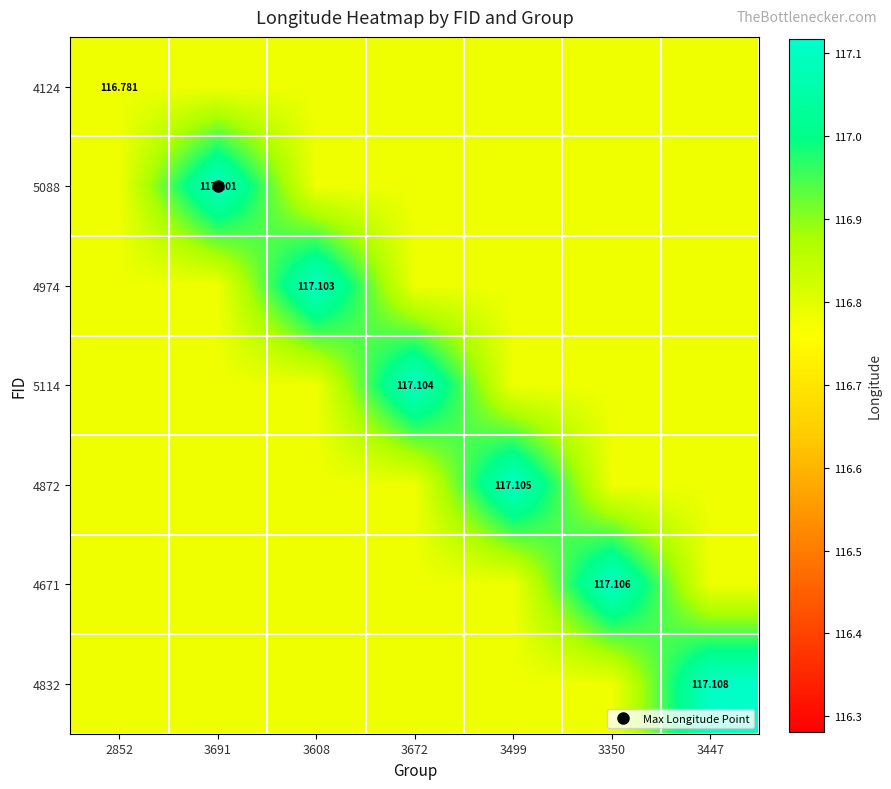

What is the sum of the 4872 values at 3672 and 3691?

233.6